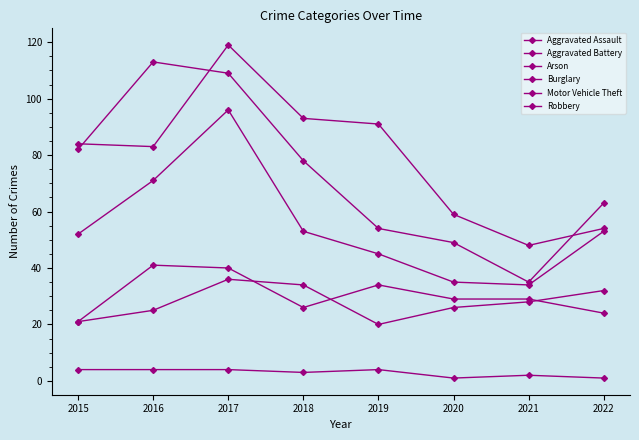

Is this an area chart (filled region under the line)?

No